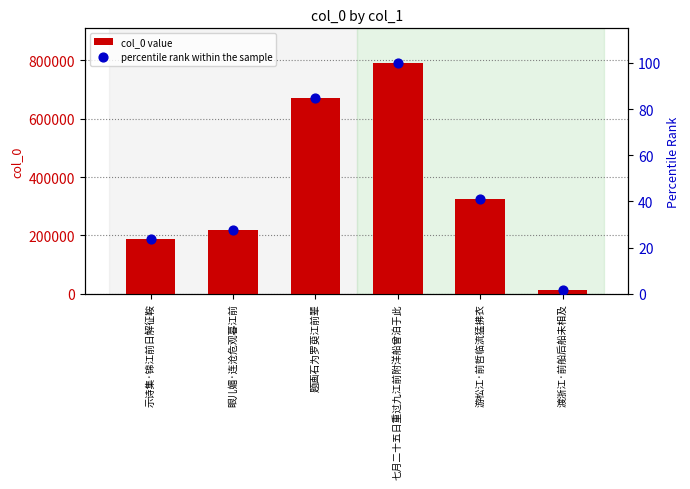

Is the value of col_0 value at 游松江·前哲临流猛拂衣 greater than the value of percentile rank within the sample at 眼儿媚·连沧危观暮江前?

Yes